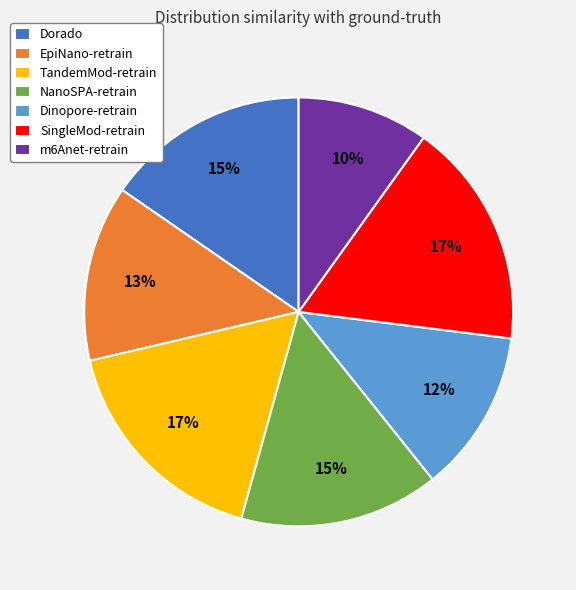

True or false: m6Anet-retrain accounts for 24% of the total.

False